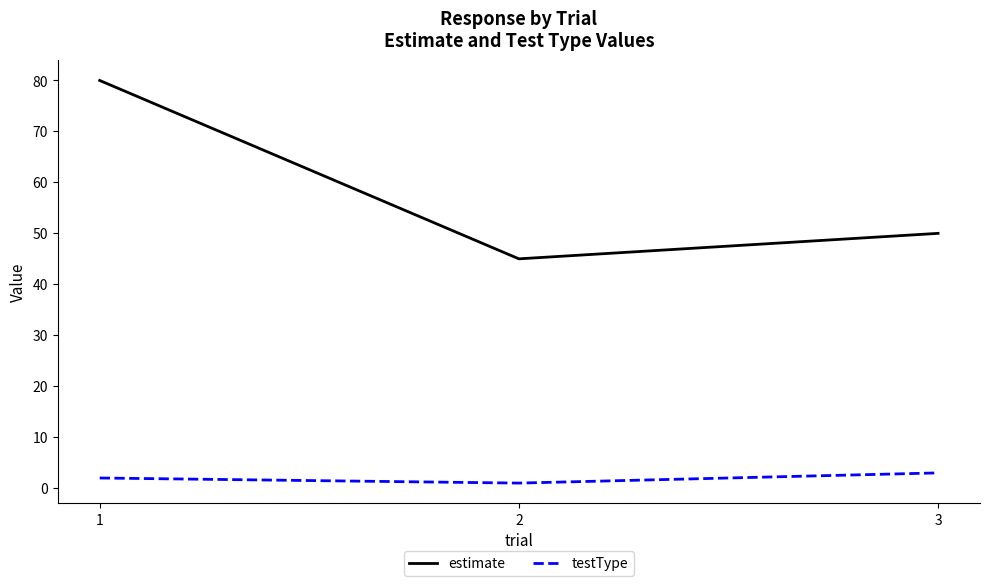

Reading right to left, list all the values displayed in this chart.

estimate: 3=50	2=45	1=80
testType: 3=3	2=1	1=2